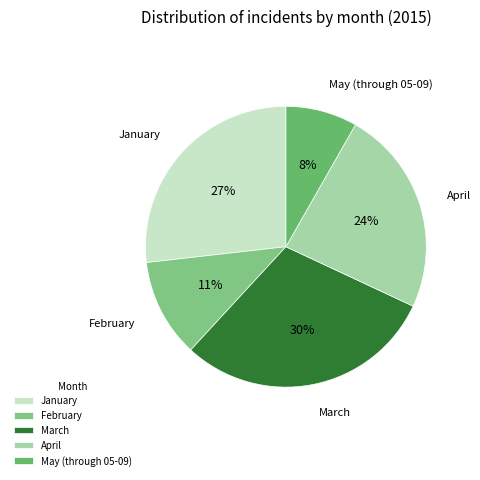

How many slices are in this pie chart?

5